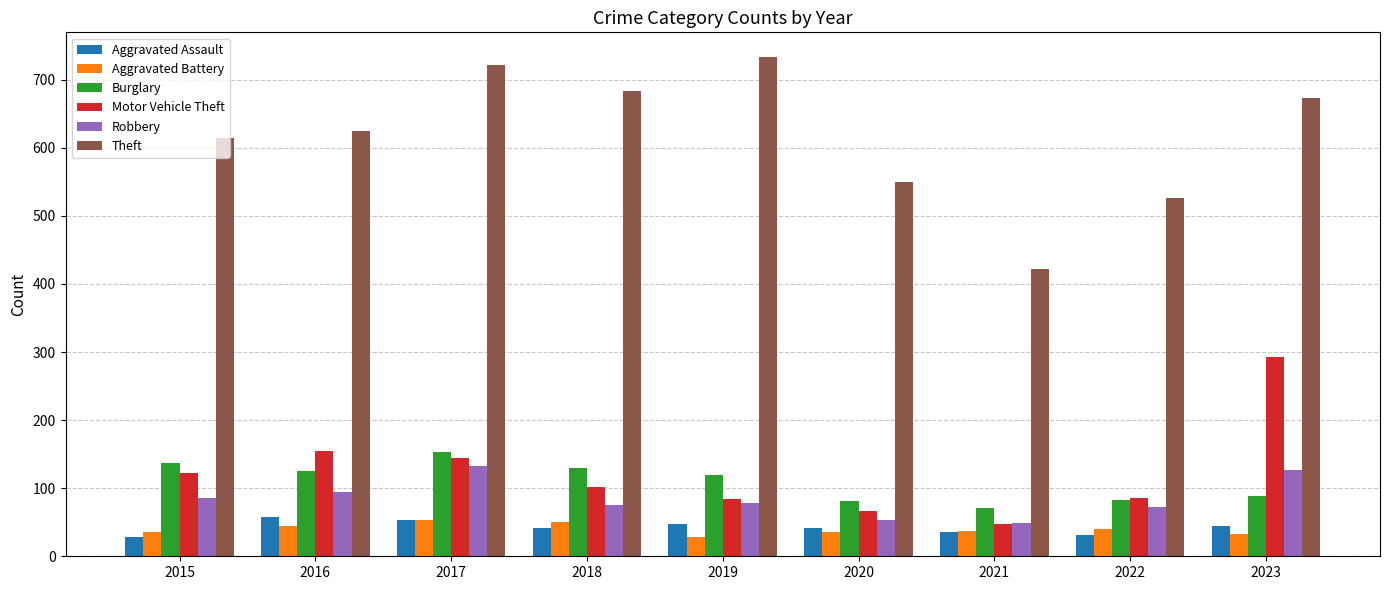

What is the sum of all Theft values?

5548